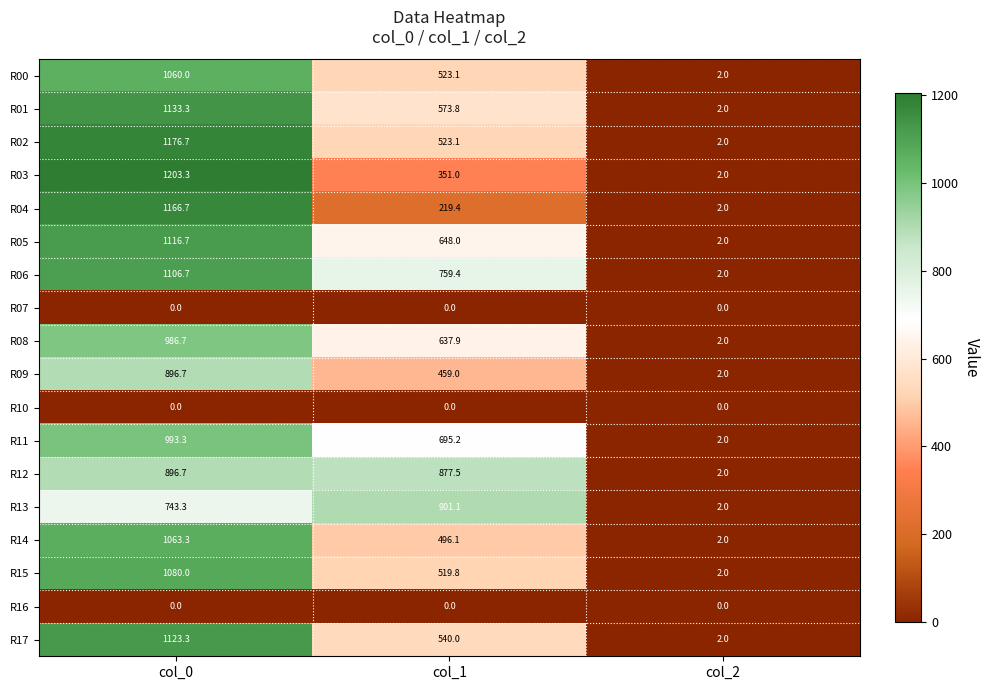

Between col_1 and col_2, which series saw the biggest shift?

R13